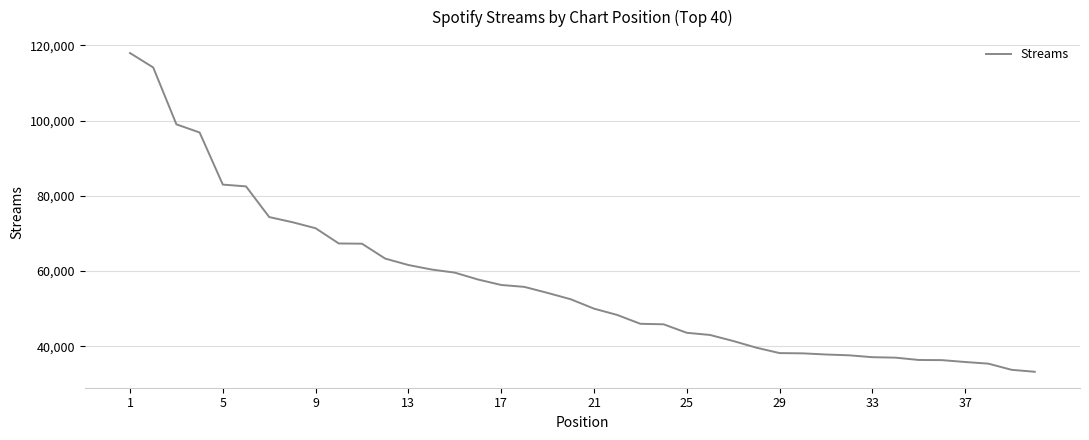

What is the minimum value shown in the chart?

33254